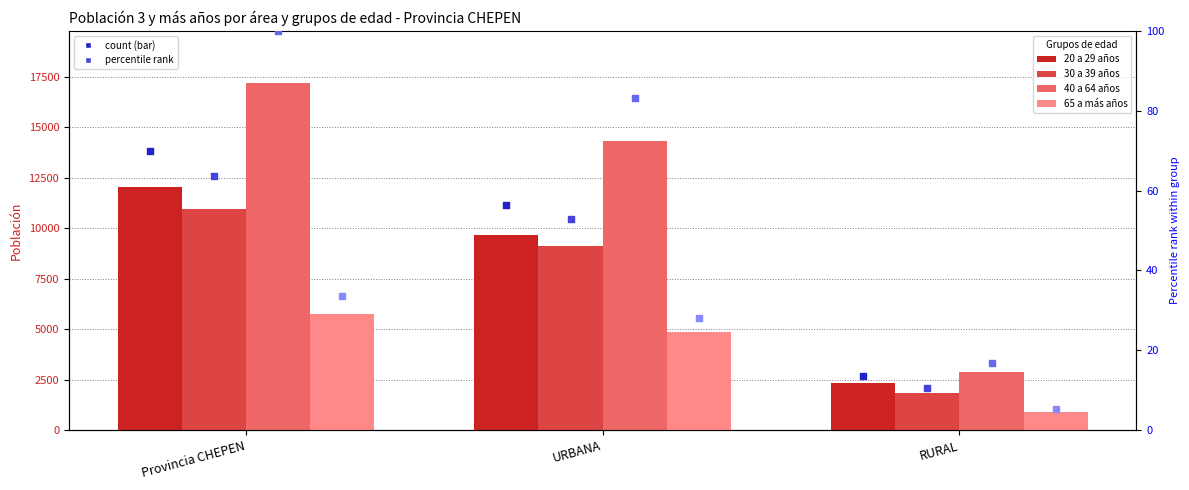

Is the value of 40 a 64 años at URBANA greater than the value of 65 a más años at URBANA?

Yes